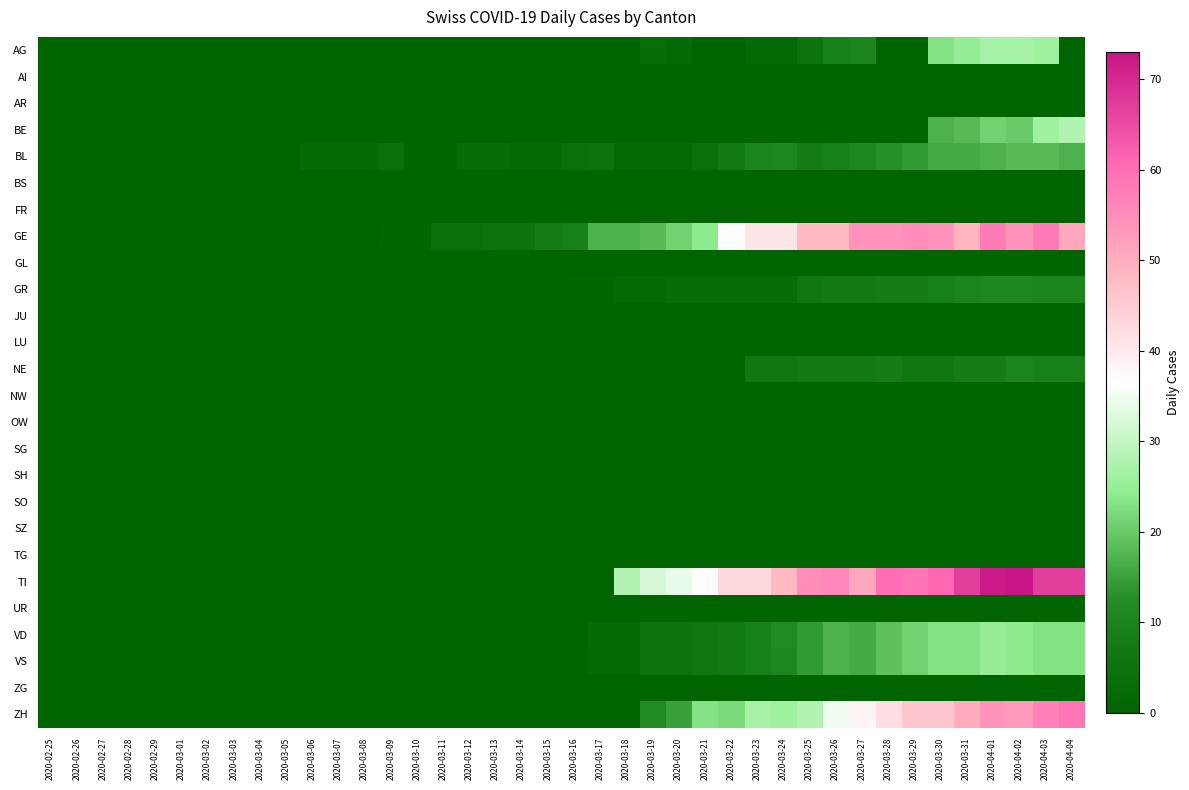

Reading right to left, list all the values displayed in this chart.

AG: 2020-04-04=0	2020-04-03=26	2020-04-02=27	2020-04-01=27	2020-03-31=25	2020-03-30=23	2020-03-29=0	2020-03-28=0	2020-03-27=10	2020-03-26=9	2020-03-25=5	2020-03-24=2	2020-03-23=2	2020-03-22=0	2020-03-21=0	2020-03-20=2	2020-03-19=3	2020-03-18=0	2020-03-17=0	2020-03-16=0	2020-03-15=0	2020-03-14=0	2020-03-13=0	2020-03-12=0	2020-03-11=0	2020-03-10=0	2020-03-09=0	2020-03-08=0	2020-03-07=0	2020-03-06=0	2020-03-05=0	2020-03-04=0	2020-03-03=0	2020-03-02=0	2020-03-01=0	2020-02-29=0	2020-02-28=0	2020-02-27=0	2020-02-26=0	2020-02-25=0
AI: 2020-04-04=0	2020-04-03=0	2020-04-02=0	2020-04-01=0	2020-03-31=0	2020-03-30=0	2020-03-29=0	2020-03-28=0	2020-03-27=0	2020-03-26=0	2020-03-25=0	2020-03-24=0	2020-03-23=0	2020-03-22=0	2020-03-21=0	2020-03-20=0	2020-03-19=0	2020-03-18=0	2020-03-17=0	2020-03-16=0	2020-03-15=0	2020-03-14=0	2020-03-13=0	2020-03-12=0	2020-03-11=0	2020-03-10=0	2020-03-09=0	2020-03-08=0	2020-03-07=0	2020-03-06=0	2020-03-05=0	2020-03-04=0	2020-03-03=0	2020-03-02=0	2020-03-01=0	2020-02-29=0	2020-02-28=0	2020-02-27=0	2020-02-26=0	2020-02-25=0
AR: 2020-04-04=0	2020-04-03=0	2020-04-02=0	2020-04-01=0	2020-03-31=0	2020-03-30=0	2020-03-29=0	2020-03-28=0	2020-03-27=0	2020-03-26=0	2020-03-25=0	2020-03-24=0	2020-03-23=0	2020-03-22=0	2020-03-21=0	2020-03-20=0	2020-03-19=0	2020-03-18=0	2020-03-17=0	2020-03-16=0	2020-03-15=0	2020-03-14=0	2020-03-13=0	2020-03-12=0	2020-03-11=0	2020-03-10=0	2020-03-09=0	2020-03-08=0	2020-03-07=0	2020-03-06=0	2020-03-05=0	2020-03-04=0	2020-03-03=0	2020-03-02=0	2020-03-01=0	2020-02-29=0	2020-02-28=0	2020-02-27=0	2020-02-26=0	2020-02-25=0
BE: 2020-04-04=28	2020-04-03=26	2020-04-02=20	2020-04-01=21	2020-03-31=18	2020-03-30=17	2020-03-29=0	2020-03-28=0	2020-03-27=0	2020-03-26=0	2020-03-25=0	2020-03-24=0	2020-03-23=0	2020-03-22=0	2020-03-21=0	2020-03-20=0	2020-03-19=0	2020-03-18=0	2020-03-17=0	2020-03-16=0	2020-03-15=0	2020-03-14=0	2020-03-13=0	2020-03-12=0	2020-03-11=0	2020-03-10=0	2020-03-09=0	2020-03-08=0	2020-03-07=0	2020-03-06=0	2020-03-05=0	2020-03-04=0	2020-03-03=0	2020-03-02=0	2020-03-01=0	2020-02-29=0	2020-02-28=0	2020-02-27=0	2020-02-26=0	2020-02-25=0
BL: 2020-04-04=17	2020-04-03=18	2020-04-02=18	2020-04-01=17	2020-03-31=16	2020-03-30=16	2020-03-29=14	2020-03-28=13	2020-03-27=11	2020-03-26=9	2020-03-25=8	2020-03-24=11	2020-03-23=10	2020-03-22=7	2020-03-21=4	2020-03-20=2	2020-03-19=2	2020-03-18=2	2020-03-17=5	2020-03-16=4	2020-03-15=2	2020-03-14=2	2020-03-13=3	2020-03-12=3	2020-03-11=1	2020-03-10=1	2020-03-09=4	2020-03-08=2	2020-03-07=2	2020-03-06=2	2020-03-05=0	2020-03-04=0	2020-03-03=0	2020-03-02=0	2020-03-01=0	2020-02-29=0	2020-02-28=0	2020-02-27=0	2020-02-26=0	2020-02-25=0
BS: 2020-04-04=0	2020-04-03=0	2020-04-02=0	2020-04-01=0	2020-03-31=0	2020-03-30=0	2020-03-29=0	2020-03-28=0	2020-03-27=0	2020-03-26=0	2020-03-25=0	2020-03-24=0	2020-03-23=0	2020-03-22=0	2020-03-21=0	2020-03-20=0	2020-03-19=0	2020-03-18=0	2020-03-17=0	2020-03-16=0	2020-03-15=0	2020-03-14=0	2020-03-13=0	2020-03-12=0	2020-03-11=0	2020-03-10=0	2020-03-09=0	2020-03-08=0	2020-03-07=0	2020-03-06=0	2020-03-05=0	2020-03-04=0	2020-03-03=0	2020-03-02=0	2020-03-01=0	2020-02-29=0	2020-02-28=0	2020-02-27=0	2020-02-26=0	2020-02-25=0
FR: 2020-04-04=0	2020-04-03=0	2020-04-02=0	2020-04-01=0	2020-03-31=0	2020-03-30=0	2020-03-29=0	2020-03-28=0	2020-03-27=0	2020-03-26=0	2020-03-25=0	2020-03-24=0	2020-03-23=0	2020-03-22=0	2020-03-21=0	2020-03-20=0	2020-03-19=0	2020-03-18=0	2020-03-17=0	2020-03-16=0	2020-03-15=0	2020-03-14=0	2020-03-13=0	2020-03-12=0	2020-03-11=0	2020-03-10=0	2020-03-09=0	2020-03-08=0	2020-03-07=0	2020-03-06=0	2020-03-05=0	2020-03-04=0	2020-03-03=0	2020-03-02=0	2020-03-01=0	2020-02-29=0	2020-02-28=0	2020-02-27=0	2020-02-26=0	2020-02-25=0
GE: 2020-04-04=51	2020-04-03=58	2020-04-02=54	2020-04-01=58	2020-03-31=49	2020-03-30=54	2020-03-29=55	2020-03-28=54	2020-03-27=54	2020-03-26=48	2020-03-25=48	2020-03-24=41	2020-03-23=41	2020-03-22=36	2020-03-21=24	2020-03-20=21	2020-03-19=18	2020-03-18=17	2020-03-17=17	2020-03-16=9	2020-03-15=8	2020-03-14=5	2020-03-13=5	2020-03-12=4	2020-03-11=4	2020-03-10=1	2020-03-09=1	2020-03-08=0	2020-03-07=0	2020-03-06=0	2020-03-05=0	2020-03-04=0	2020-03-03=0	2020-03-02=0	2020-03-01=0	2020-02-29=0	2020-02-28=0	2020-02-27=0	2020-02-26=0	2020-02-25=0
GL: 2020-04-04=0	2020-04-03=0	2020-04-02=0	2020-04-01=0	2020-03-31=0	2020-03-30=0	2020-03-29=0	2020-03-28=0	2020-03-27=0	2020-03-26=0	2020-03-25=0	2020-03-24=0	2020-03-23=0	2020-03-22=0	2020-03-21=0	2020-03-20=0	2020-03-19=0	2020-03-18=0	2020-03-17=0	2020-03-16=0	2020-03-15=0	2020-03-14=0	2020-03-13=0	2020-03-12=0	2020-03-11=0	2020-03-10=0	2020-03-09=0	2020-03-08=0	2020-03-07=0	2020-03-06=0	2020-03-05=0	2020-03-04=0	2020-03-03=0	2020-03-02=0	2020-03-01=0	2020-02-29=0	2020-02-28=0	2020-02-27=0	2020-02-26=0	2020-02-25=0
GR: 2020-04-04=10	2020-04-03=10	2020-04-02=11	2020-04-01=11	2020-03-31=10	2020-03-30=9	2020-03-29=8	2020-03-28=8	2020-03-27=7	2020-03-26=7	2020-03-25=6	2020-03-24=3	2020-03-23=3	2020-03-22=3	2020-03-21=3	2020-03-20=3	2020-03-19=2	2020-03-18=2	2020-03-17=1	2020-03-16=1	2020-03-15=0	2020-03-14=0	2020-03-13=0	2020-03-12=0	2020-03-11=0	2020-03-10=0	2020-03-09=0	2020-03-08=0	2020-03-07=0	2020-03-06=0	2020-03-05=0	2020-03-04=0	2020-03-03=0	2020-03-02=0	2020-03-01=0	2020-02-29=0	2020-02-28=0	2020-02-27=0	2020-02-26=0	2020-02-25=0
JU: 2020-04-04=0	2020-04-03=0	2020-04-02=0	2020-04-01=0	2020-03-31=0	2020-03-30=0	2020-03-29=0	2020-03-28=0	2020-03-27=0	2020-03-26=0	2020-03-25=0	2020-03-24=0	2020-03-23=0	2020-03-22=0	2020-03-21=0	2020-03-20=0	2020-03-19=0	2020-03-18=0	2020-03-17=0	2020-03-16=0	2020-03-15=0	2020-03-14=0	2020-03-13=0	2020-03-12=0	2020-03-11=0	2020-03-10=0	2020-03-09=0	2020-03-08=0	2020-03-07=0	2020-03-06=0	2020-03-05=0	2020-03-04=0	2020-03-03=0	2020-03-02=0	2020-03-01=0	2020-02-29=0	2020-02-28=0	2020-02-27=0	2020-02-26=0	2020-02-25=0
LU: 2020-04-04=0	2020-04-03=0	2020-04-02=0	2020-04-01=0	2020-03-31=0	2020-03-30=0	2020-03-29=0	2020-03-28=0	2020-03-27=0	2020-03-26=0	2020-03-25=0	2020-03-24=0	2020-03-23=0	2020-03-22=0	2020-03-21=0	2020-03-20=0	2020-03-19=0	2020-03-18=0	2020-03-17=0	2020-03-16=0	2020-03-15=0	2020-03-14=0	2020-03-13=0	2020-03-12=0	2020-03-11=0	2020-03-10=0	2020-03-09=0	2020-03-08=0	2020-03-07=0	2020-03-06=0	2020-03-05=0	2020-03-04=0	2020-03-03=0	2020-03-02=0	2020-03-01=0	2020-02-29=0	2020-02-28=0	2020-02-27=0	2020-02-26=0	2020-02-25=0
NE: 2020-04-04=9	2020-04-03=9	2020-04-02=10	2020-04-01=8	2020-03-31=8	2020-03-30=6	2020-03-29=6	2020-03-28=8	2020-03-27=7	2020-03-26=7	2020-03-25=7	2020-03-24=6	2020-03-23=6	2020-03-22=0	2020-03-21=0	2020-03-20=0	2020-03-19=0	2020-03-18=0	2020-03-17=0	2020-03-16=0	2020-03-15=0	2020-03-14=0	2020-03-13=0	2020-03-12=0	2020-03-11=0	2020-03-10=0	2020-03-09=0	2020-03-08=0	2020-03-07=0	2020-03-06=0	2020-03-05=0	2020-03-04=0	2020-03-03=0	2020-03-02=0	2020-03-01=0	2020-02-29=0	2020-02-28=0	2020-02-27=0	2020-02-26=0	2020-02-25=0
NW: 2020-04-04=0	2020-04-03=0	2020-04-02=0	2020-04-01=0	2020-03-31=0	2020-03-30=0	2020-03-29=0	2020-03-28=0	2020-03-27=0	2020-03-26=0	2020-03-25=0	2020-03-24=0	2020-03-23=0	2020-03-22=0	2020-03-21=0	2020-03-20=0	2020-03-19=0	2020-03-18=0	2020-03-17=0	2020-03-16=0	2020-03-15=0	2020-03-14=0	2020-03-13=0	2020-03-12=0	2020-03-11=0	2020-03-10=0	2020-03-09=0	2020-03-08=0	2020-03-07=0	2020-03-06=0	2020-03-05=0	2020-03-04=0	2020-03-03=0	2020-03-02=0	2020-03-01=0	2020-02-29=0	2020-02-28=0	2020-02-27=0	2020-02-26=0	2020-02-25=0
OW: 2020-04-04=0	2020-04-03=0	2020-04-02=0	2020-04-01=0	2020-03-31=0	2020-03-30=0	2020-03-29=0	2020-03-28=0	2020-03-27=0	2020-03-26=0	2020-03-25=0	2020-03-24=0	2020-03-23=0	2020-03-22=0	2020-03-21=0	2020-03-20=0	2020-03-19=0	2020-03-18=0	2020-03-17=0	2020-03-16=0	2020-03-15=0	2020-03-14=0	2020-03-13=0	2020-03-12=0	2020-03-11=0	2020-03-10=0	2020-03-09=0	2020-03-08=0	2020-03-07=0	2020-03-06=0	2020-03-05=0	2020-03-04=0	2020-03-03=0	2020-03-02=0	2020-03-01=0	2020-02-29=0	2020-02-28=0	2020-02-27=0	2020-02-26=0	2020-02-25=0
SG: 2020-04-04=0	2020-04-03=0	2020-04-02=0	2020-04-01=0	2020-03-31=0	2020-03-30=0	2020-03-29=0	2020-03-28=0	2020-03-27=0	2020-03-26=0	2020-03-25=0	2020-03-24=0	2020-03-23=0	2020-03-22=0	2020-03-21=0	2020-03-20=0	2020-03-19=0	2020-03-18=0	2020-03-17=0	2020-03-16=0	2020-03-15=0	2020-03-14=0	2020-03-13=0	2020-03-12=0	2020-03-11=0	2020-03-10=0	2020-03-09=0	2020-03-08=0	2020-03-07=0	2020-03-06=0	2020-03-05=0	2020-03-04=0	2020-03-03=0	2020-03-02=0	2020-03-01=0	2020-02-29=0	2020-02-28=0	2020-02-27=0	2020-02-26=0	2020-02-25=0
SH: 2020-04-04=0	2020-04-03=0	2020-04-02=0	2020-04-01=0	2020-03-31=0	2020-03-30=0	2020-03-29=0	2020-03-28=0	2020-03-27=0	2020-03-26=0	2020-03-25=0	2020-03-24=0	2020-03-23=0	2020-03-22=0	2020-03-21=0	2020-03-20=0	2020-03-19=0	2020-03-18=0	2020-03-17=0	2020-03-16=0	2020-03-15=0	2020-03-14=0	2020-03-13=0	2020-03-12=0	2020-03-11=0	2020-03-10=0	2020-03-09=0	2020-03-08=0	2020-03-07=0	2020-03-06=0	2020-03-05=0	2020-03-04=0	2020-03-03=0	2020-03-02=0	2020-03-01=0	2020-02-29=0	2020-02-28=0	2020-02-27=0	2020-02-26=0	2020-02-25=0
SO: 2020-04-04=0	2020-04-03=0	2020-04-02=0	2020-04-01=0	2020-03-31=0	2020-03-30=0	2020-03-29=0	2020-03-28=0	2020-03-27=0	2020-03-26=0	2020-03-25=0	2020-03-24=0	2020-03-23=0	2020-03-22=0	2020-03-21=0	2020-03-20=0	2020-03-19=0	2020-03-18=0	2020-03-17=0	2020-03-16=0	2020-03-15=0	2020-03-14=0	2020-03-13=0	2020-03-12=0	2020-03-11=0	2020-03-10=0	2020-03-09=0	2020-03-08=0	2020-03-07=0	2020-03-06=0	2020-03-05=0	2020-03-04=0	2020-03-03=0	2020-03-02=0	2020-03-01=0	2020-02-29=0	2020-02-28=0	2020-02-27=0	2020-02-26=0	2020-02-25=0
SZ: 2020-04-04=0	2020-04-03=0	2020-04-02=0	2020-04-01=0	2020-03-31=0	2020-03-30=0	2020-03-29=0	2020-03-28=0	2020-03-27=0	2020-03-26=0	2020-03-25=0	2020-03-24=0	2020-03-23=0	2020-03-22=0	2020-03-21=0	2020-03-20=0	2020-03-19=0	2020-03-18=0	2020-03-17=0	2020-03-16=0	2020-03-15=0	2020-03-14=0	2020-03-13=0	2020-03-12=0	2020-03-11=0	2020-03-10=0	2020-03-09=0	2020-03-08=0	2020-03-07=0	2020-03-06=0	2020-03-05=0	2020-03-04=0	2020-03-03=0	2020-03-02=0	2020-03-01=0	2020-02-29=0	2020-02-28=0	2020-02-27=0	2020-02-26=0	2020-02-25=0
TG: 2020-04-04=0	2020-04-03=0	2020-04-02=0	2020-04-01=0	2020-03-31=0	2020-03-30=0	2020-03-29=0	2020-03-28=0	2020-03-27=0	2020-03-26=0	2020-03-25=0	2020-03-24=0	2020-03-23=0	2020-03-22=0	2020-03-21=0	2020-03-20=0	2020-03-19=0	2020-03-18=0	2020-03-17=0	2020-03-16=0	2020-03-15=0	2020-03-14=0	2020-03-13=0	2020-03-12=0	2020-03-11=0	2020-03-10=0	2020-03-09=0	2020-03-08=0	2020-03-07=0	2020-03-06=0	2020-03-05=0	2020-03-04=0	2020-03-03=0	2020-03-02=0	2020-03-01=0	2020-02-29=0	2020-02-28=0	2020-02-27=0	2020-02-26=0	2020-02-25=0
TI: 2020-04-04=67	2020-04-03=67	2020-04-02=73	2020-04-01=72	2020-03-31=67	2020-03-30=61	2020-03-29=59	2020-03-28=60	2020-03-27=51	2020-03-26=56	2020-03-25=55	2020-03-24=48	2020-03-23=43	2020-03-22=43	2020-03-21=37	2020-03-20=34	2020-03-19=32	2020-03-18=28	2020-03-17=0	2020-03-16=0	2020-03-15=0	2020-03-14=0	2020-03-13=0	2020-03-12=0	2020-03-11=0	2020-03-10=0	2020-03-09=0	2020-03-08=0	2020-03-07=0	2020-03-06=0	2020-03-05=0	2020-03-04=0	2020-03-03=0	2020-03-02=0	2020-03-01=0	2020-02-29=0	2020-02-28=0	2020-02-27=0	2020-02-26=0	2020-02-25=0
UR: 2020-04-04=0	2020-04-03=0	2020-04-02=0	2020-04-01=0	2020-03-31=0	2020-03-30=0	2020-03-29=0	2020-03-28=0	2020-03-27=0	2020-03-26=0	2020-03-25=0	2020-03-24=0	2020-03-23=0	2020-03-22=0	2020-03-21=0	2020-03-20=0	2020-03-19=0	2020-03-18=0	2020-03-17=0	2020-03-16=0	2020-03-15=0	2020-03-14=0	2020-03-13=0	2020-03-12=0	2020-03-11=0	2020-03-10=0	2020-03-09=0	2020-03-08=0	2020-03-07=0	2020-03-06=0	2020-03-05=0	2020-03-04=0	2020-03-03=0	2020-03-02=0	2020-03-01=0	2020-02-29=0	2020-02-28=0	2020-02-27=0	2020-02-26=0	2020-02-25=0
VD: 2020-04-04=23	2020-04-03=23	2020-04-02=24	2020-04-01=25	2020-03-31=23	2020-03-30=23	2020-03-29=21	2020-03-28=19	2020-03-27=16	2020-03-26=17	2020-03-25=14	2020-03-24=12	2020-03-23=9	2020-03-22=7	2020-03-21=6	2020-03-20=5	2020-03-19=5	2020-03-18=2	2020-03-17=2	2020-03-16=0	2020-03-15=0	2020-03-14=0	2020-03-13=0	2020-03-12=0	2020-03-11=0	2020-03-10=0	2020-03-09=0	2020-03-08=0	2020-03-07=0	2020-03-06=0	2020-03-05=0	2020-03-04=0	2020-03-03=0	2020-03-02=0	2020-03-01=0	2020-02-29=0	2020-02-28=0	2020-02-27=0	2020-02-26=0	2020-02-25=0
VS: 2020-04-04=23	2020-04-03=23	2020-04-02=24	2020-04-01=25	2020-03-31=23	2020-03-30=23	2020-03-29=21	2020-03-28=19	2020-03-27=16	2020-03-26=17	2020-03-25=14	2020-03-24=11	2020-03-23=9	2020-03-22=7	2020-03-21=6	2020-03-20=5	2020-03-19=5	2020-03-18=2	2020-03-17=2	2020-03-16=1	2020-03-15=1	2020-03-14=1	2020-03-13=1	2020-03-12=1	2020-03-11=1	2020-03-10=1	2020-03-09=1	2020-03-08=1	2020-03-07=0	2020-03-06=0	2020-03-05=0	2020-03-04=0	2020-03-03=0	2020-03-02=0	2020-03-01=0	2020-02-29=0	2020-02-28=0	2020-02-27=0	2020-02-26=0	2020-02-25=0
ZG: 2020-04-04=0	2020-04-03=0	2020-04-02=0	2020-04-01=0	2020-03-31=0	2020-03-30=0	2020-03-29=0	2020-03-28=0	2020-03-27=0	2020-03-26=0	2020-03-25=0	2020-03-24=0	2020-03-23=0	2020-03-22=0	2020-03-21=0	2020-03-20=0	2020-03-19=0	2020-03-18=0	2020-03-17=0	2020-03-16=0	2020-03-15=0	2020-03-14=0	2020-03-13=0	2020-03-12=0	2020-03-11=0	2020-03-10=0	2020-03-09=0	2020-03-08=0	2020-03-07=0	2020-03-06=0	2020-03-05=0	2020-03-04=0	2020-03-03=0	2020-03-02=0	2020-03-01=0	2020-02-29=0	2020-02-28=0	2020-02-27=0	2020-02-26=0	2020-02-25=0
ZH: 2020-04-04=59	2020-04-03=57	2020-04-02=53	2020-04-01=54	2020-03-31=50	2020-03-30=46	2020-03-29=46	2020-03-28=42	2020-03-27=38	2020-03-26=35	2020-03-25=28	2020-03-24=26	2020-03-23=27	2020-03-22=22	2020-03-21=23	2020-03-20=15	2020-03-19=12	2020-03-18=0	2020-03-17=0	2020-03-16=0	2020-03-15=0	2020-03-14=0	2020-03-13=0	2020-03-12=0	2020-03-11=0	2020-03-10=0	2020-03-09=0	2020-03-08=0	2020-03-07=0	2020-03-06=0	2020-03-05=0	2020-03-04=0	2020-03-03=0	2020-03-02=0	2020-03-01=0	2020-02-29=0	2020-02-28=0	2020-02-27=0	2020-02-26=0	2020-02-25=0